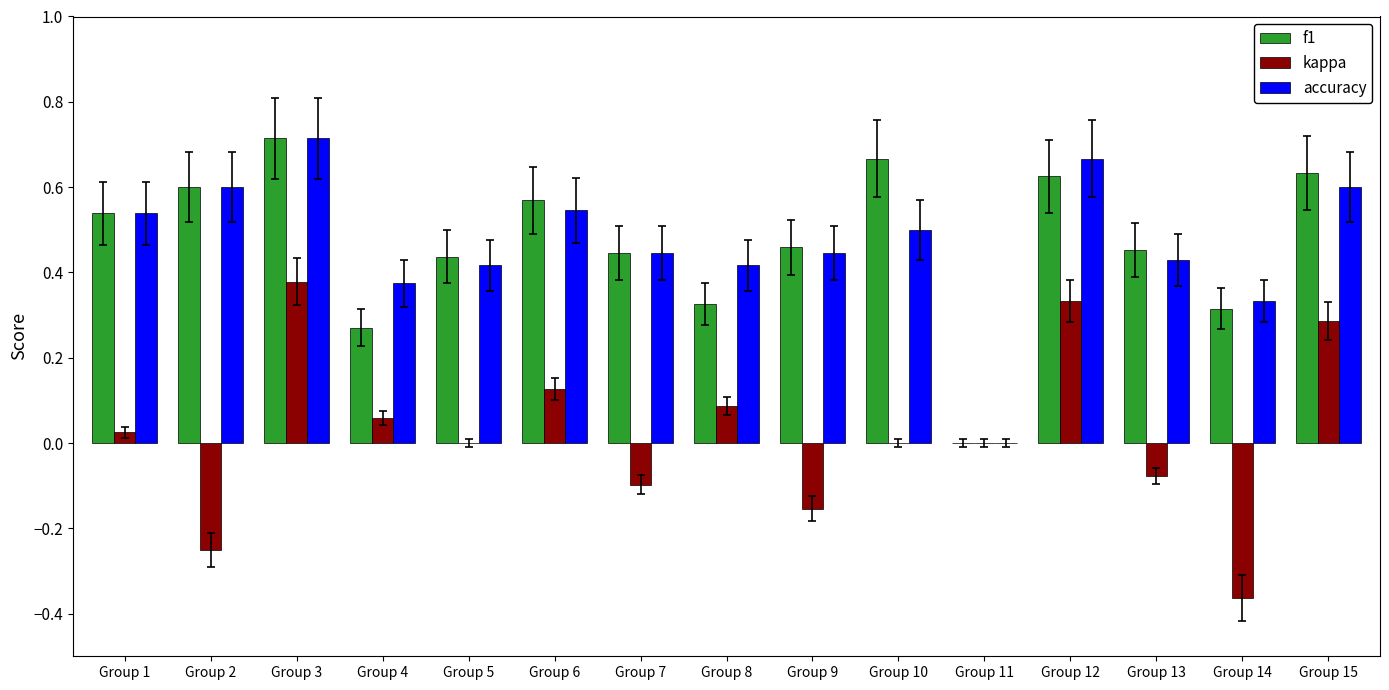

Is the value of kappa at Group 13 greater than the value of accuracy at Group 7?

No